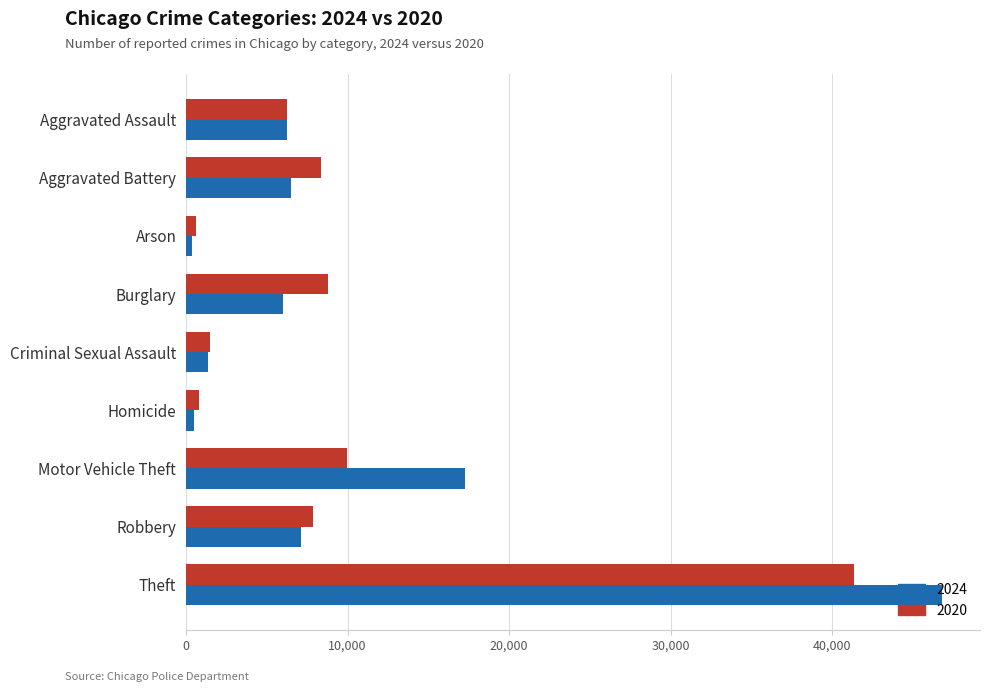

List the series in order of their peak value, lowest first.

2020, 2024